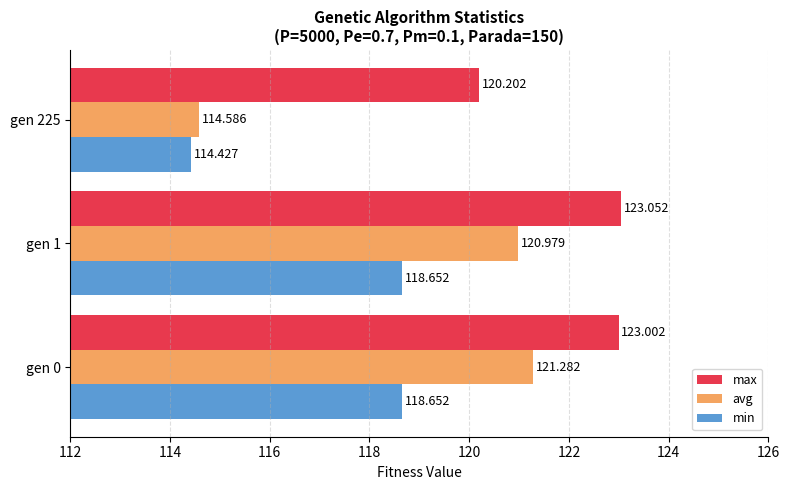

At which label is min closest to 116?

gen 225